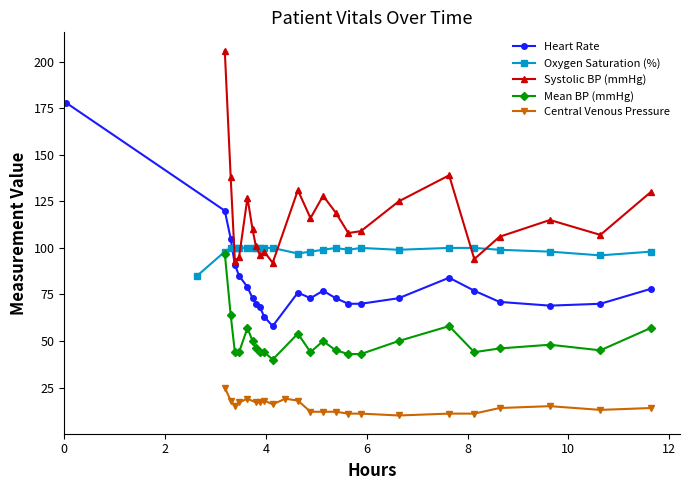

Which series ends up on top after the final intersection of Systolic blood pressure and Oxygen saturation?

Systolic blood pressure